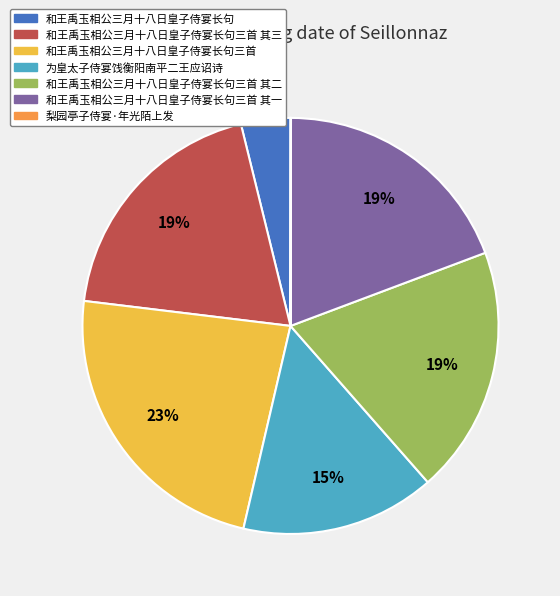

To the nearest percent, what is the difference between the largest and smallest slice percentages?

23%